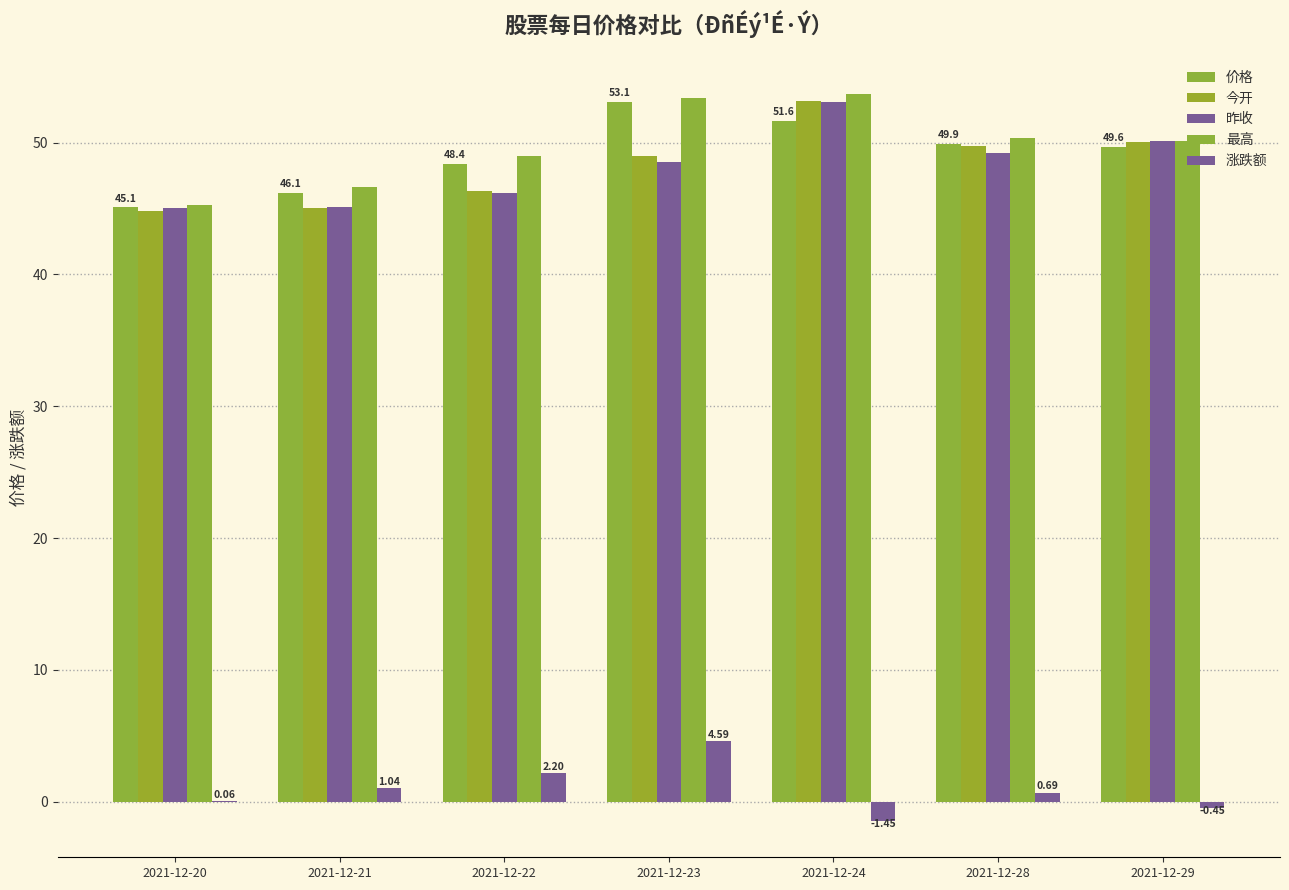

Between 2021-12-20 and 2021-12-22, which series saw the biggest shift?

最高